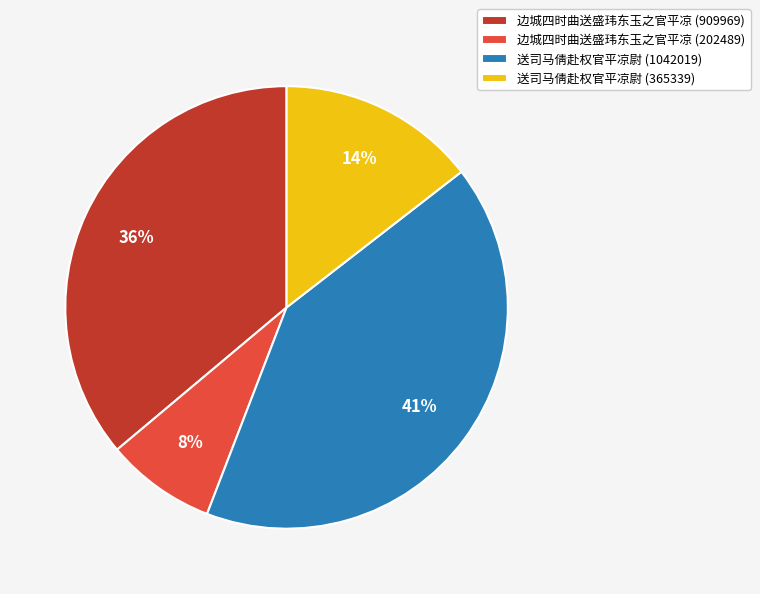

The 边城四时曲送盛玮东玉之官平凉 (202489) slice represents 19% of the pie. True or false?

False